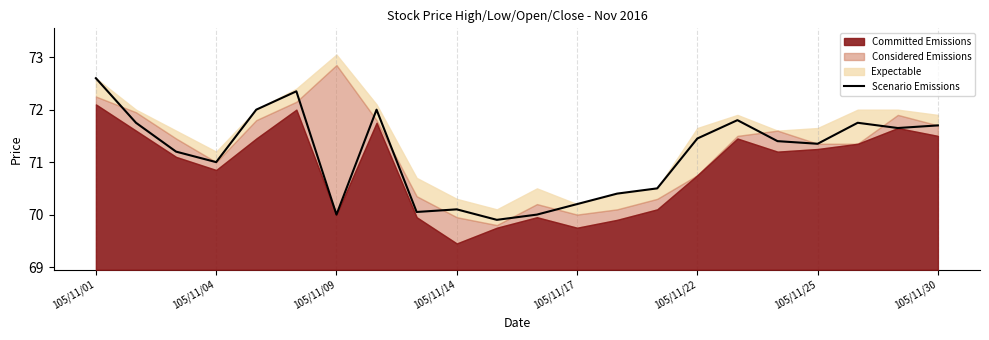

The value of Scenario Emissions at 105/11/30 is 93.2. True or false?

False